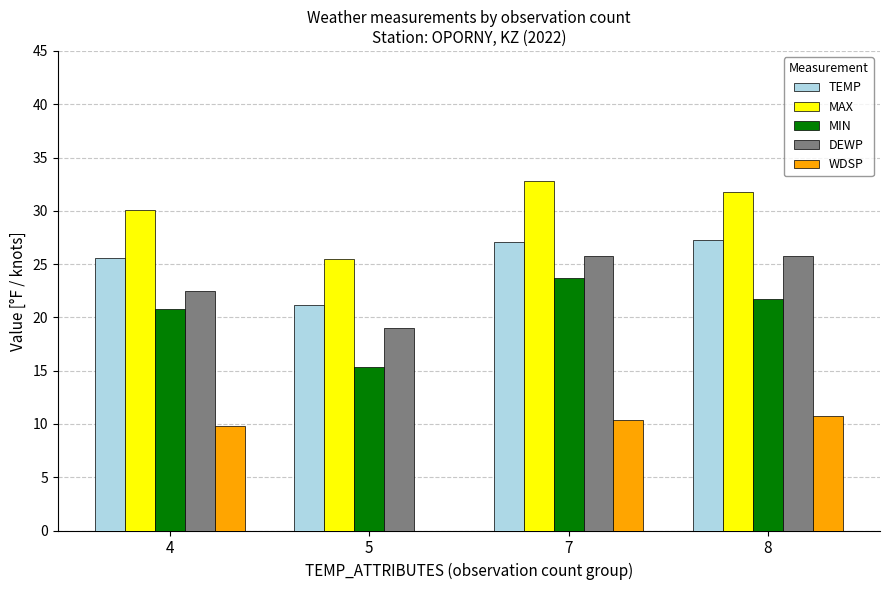

Is the value of MIN at 8 greater than the value of DEWP at 5?

Yes